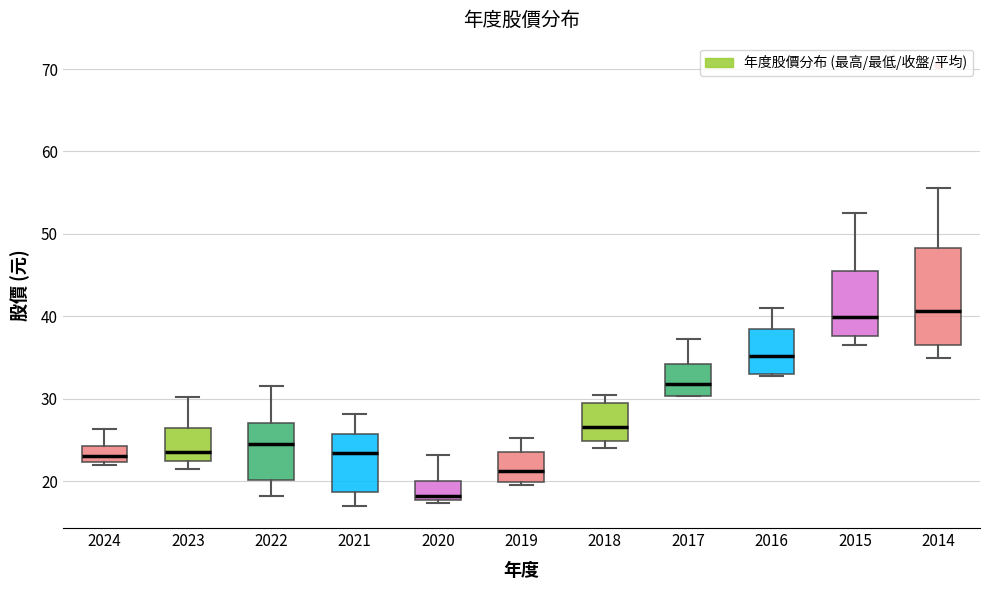

Which box is the tallest, from its lower edge to its upper edge?

2014